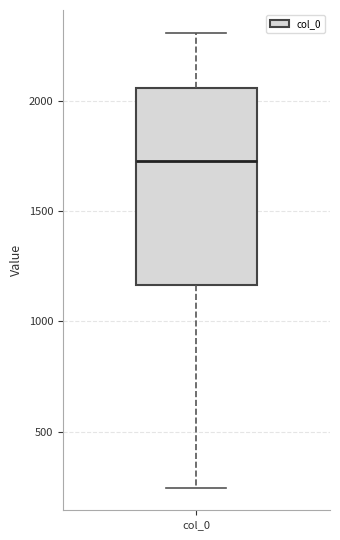

Transcribe this box plot: give where the median line is, the range the box spans, and where the two whiskers end, as read against the y-axis. The values are not printed on the chart, so give them approximately, as read against the axis.

median 1750, box 1150 to 2050, whiskers 250 to 2300